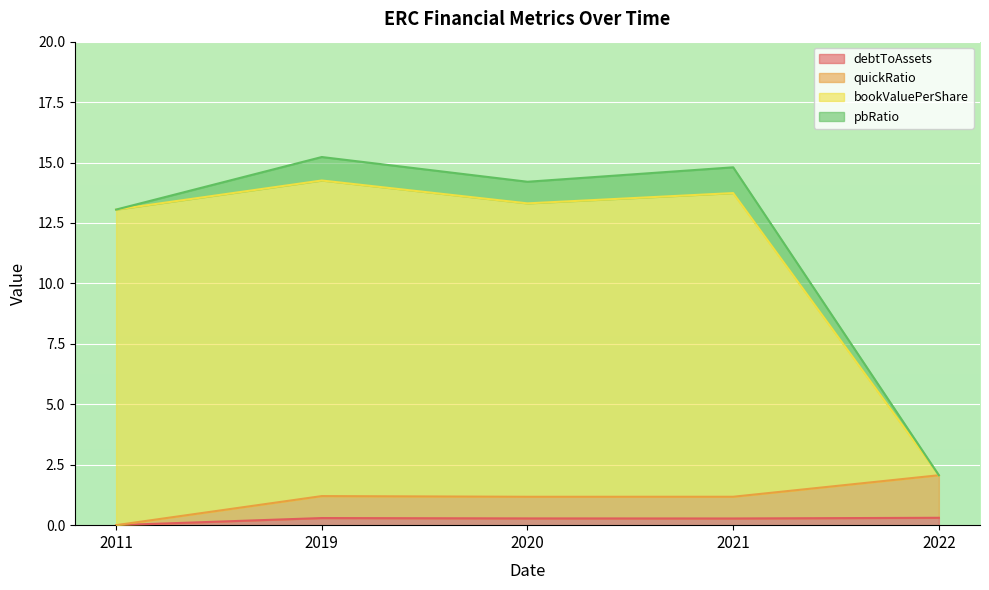

What is the value of the debtToAssets point at the 4th from the left?

0.3